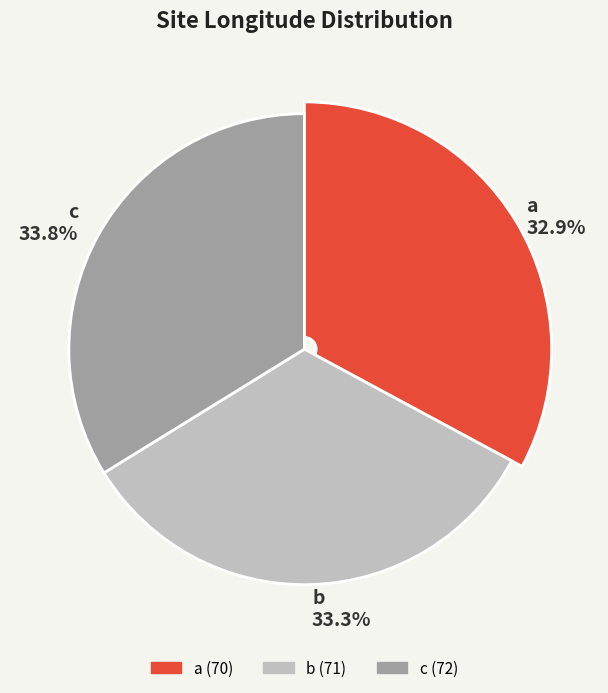

Rank the categories by value from lowest to highest.

a, b, c